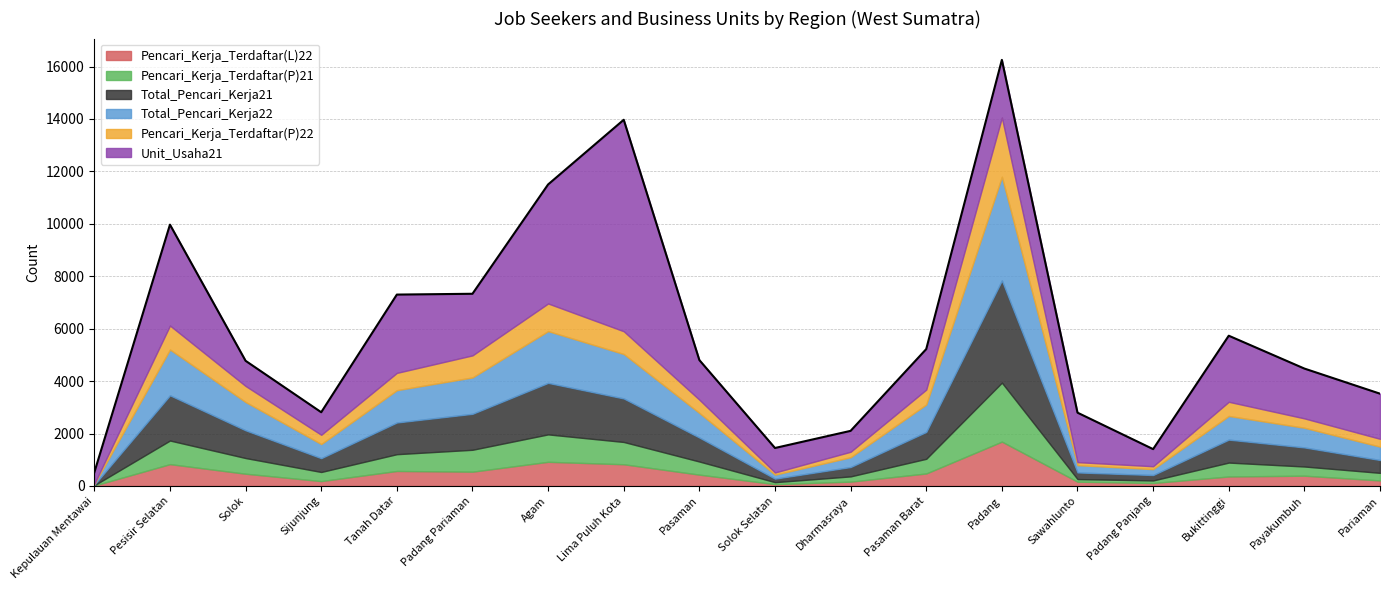

Where is the first local minimum for Total_Pencari_Kerja22?

Sijunjung